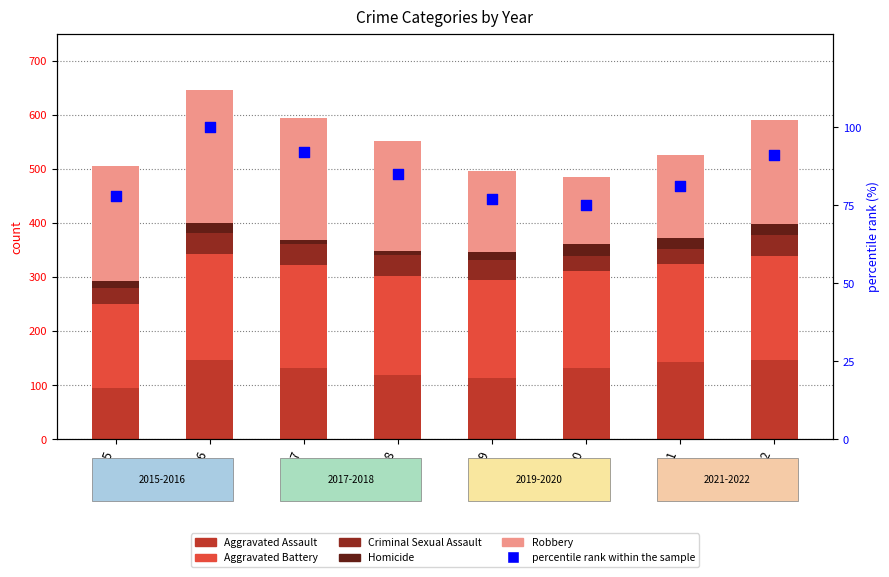

Which series contains the highest Y value?

Robbery